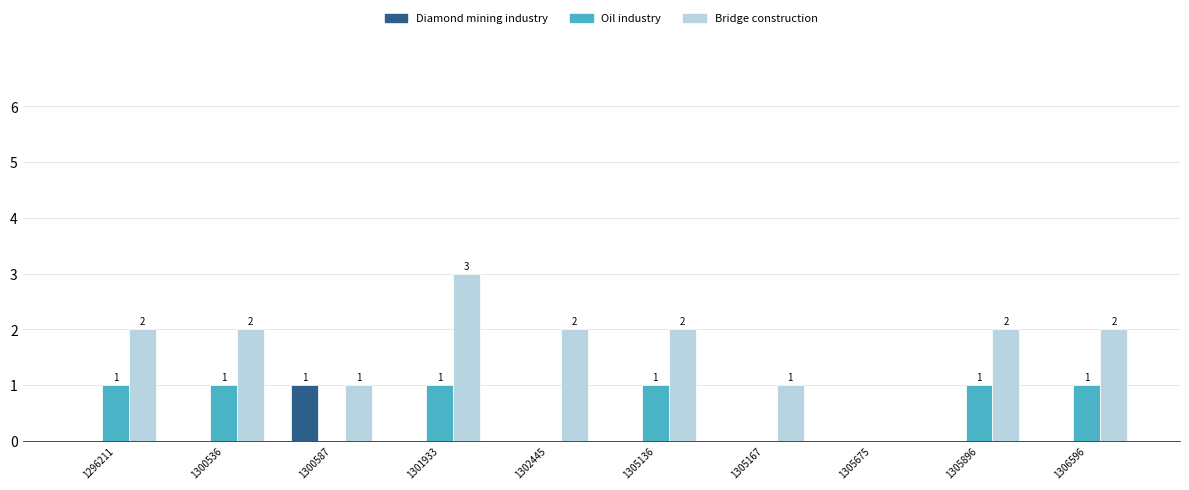

At which label does Diamond mining industry reach its peak?

1300587